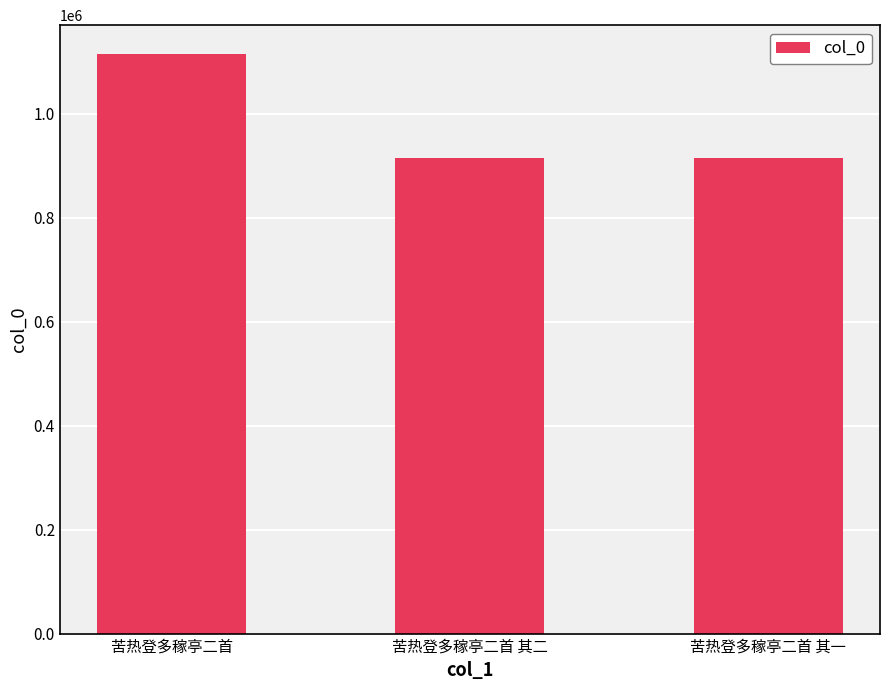

Is it true that the value at 苦热登多稼亭二首 is 1115196?

True